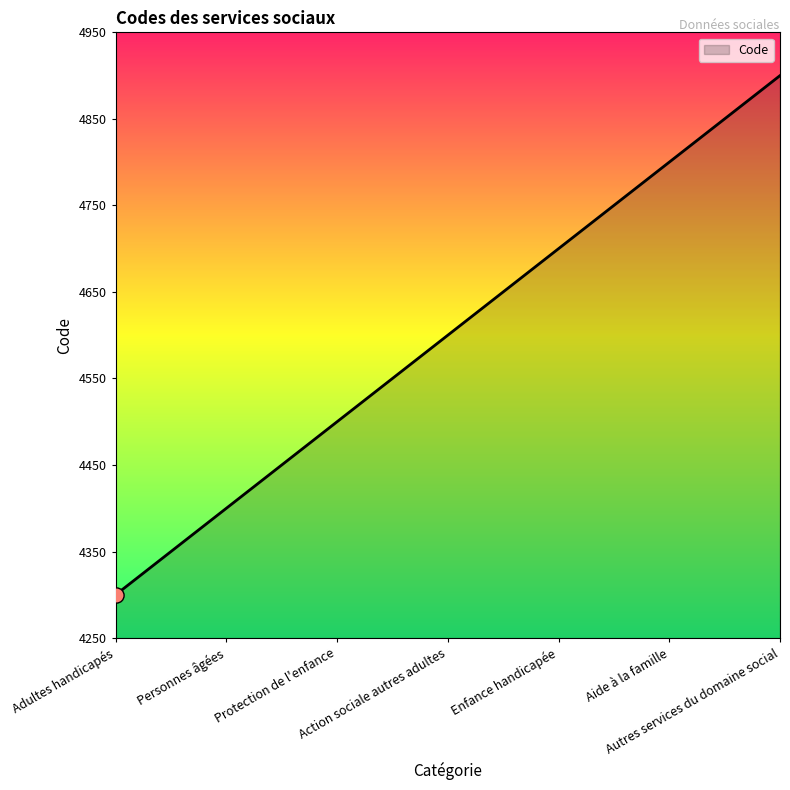

What is the change in value from Action sociale autres adultes to Autres services du domaine social?

+300